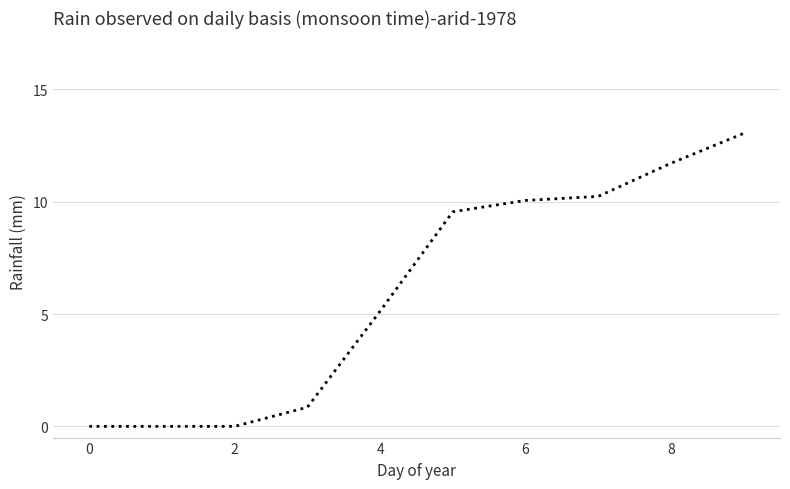

What is the difference between the maximum and minimum values?

13.0